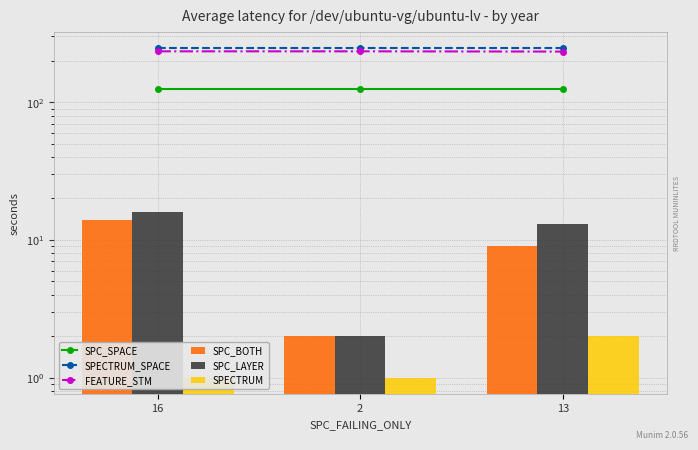

List the series in order of their peak value, highest first.

SPECTRUM_SPACE, FEATURE_STM, SPC_SPACE, SPC_LAYER, SPC_BOTH, SPECTRUM